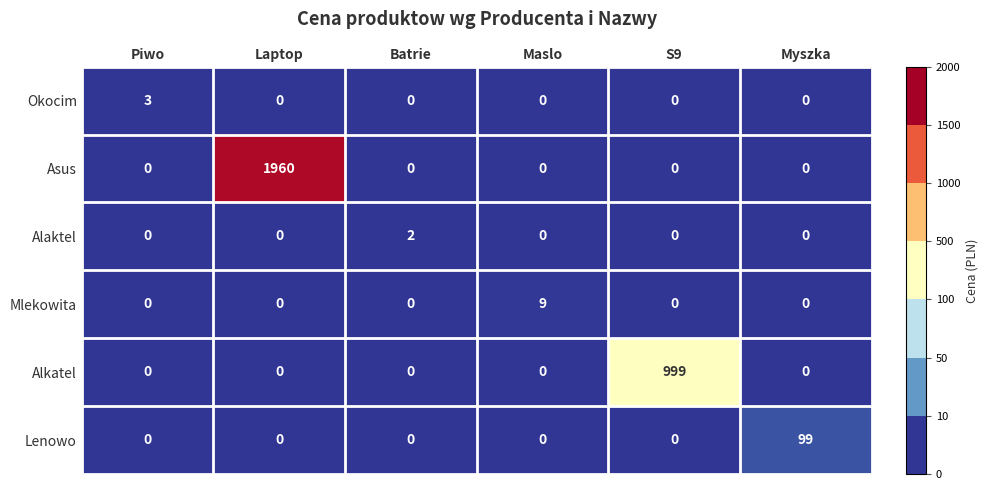

How many categories are shown in the chart?

6